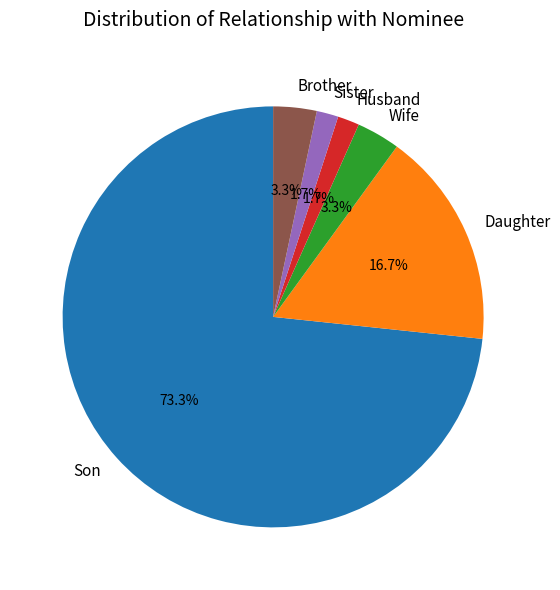

Is there a majority slice in this chart?

Yes